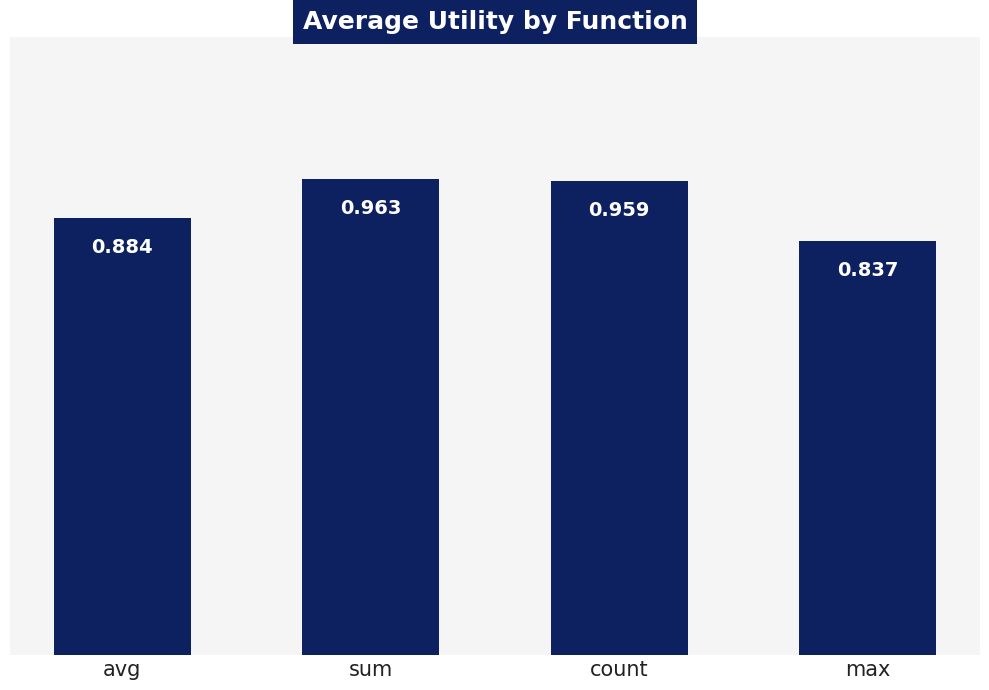

Is it true that the value at max is 0.2?

False